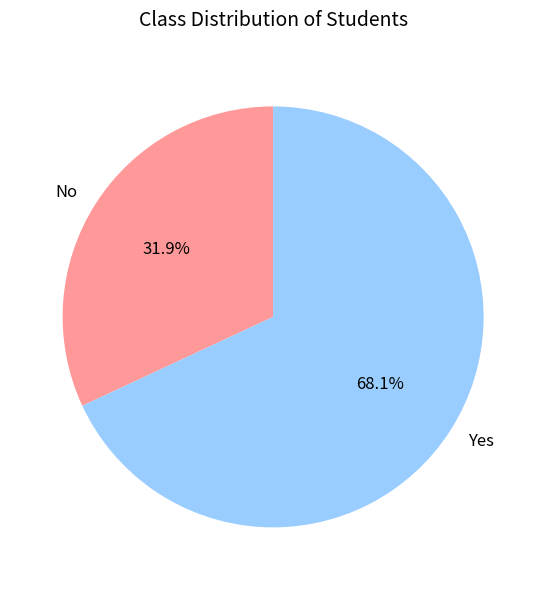

Is No the majority of the pie?

No